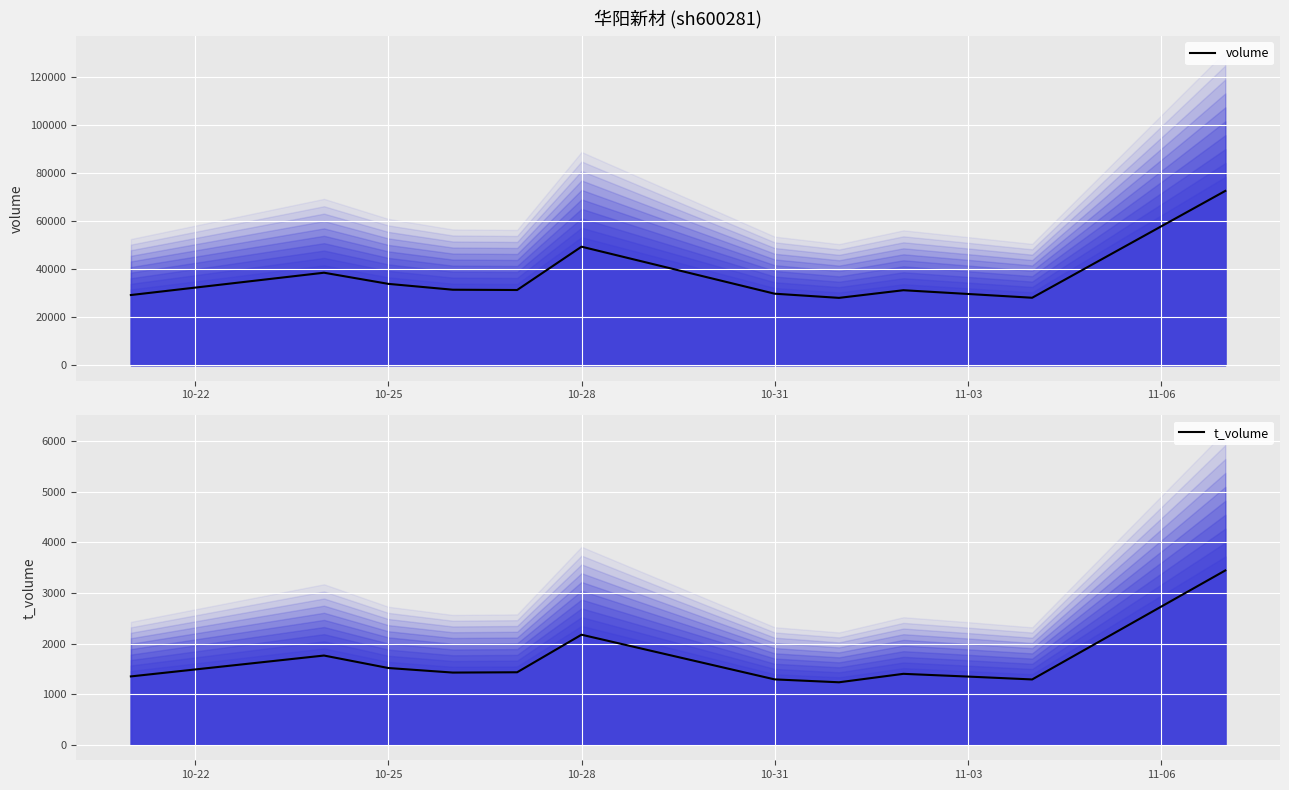

How many lines are shown in the chart?

2